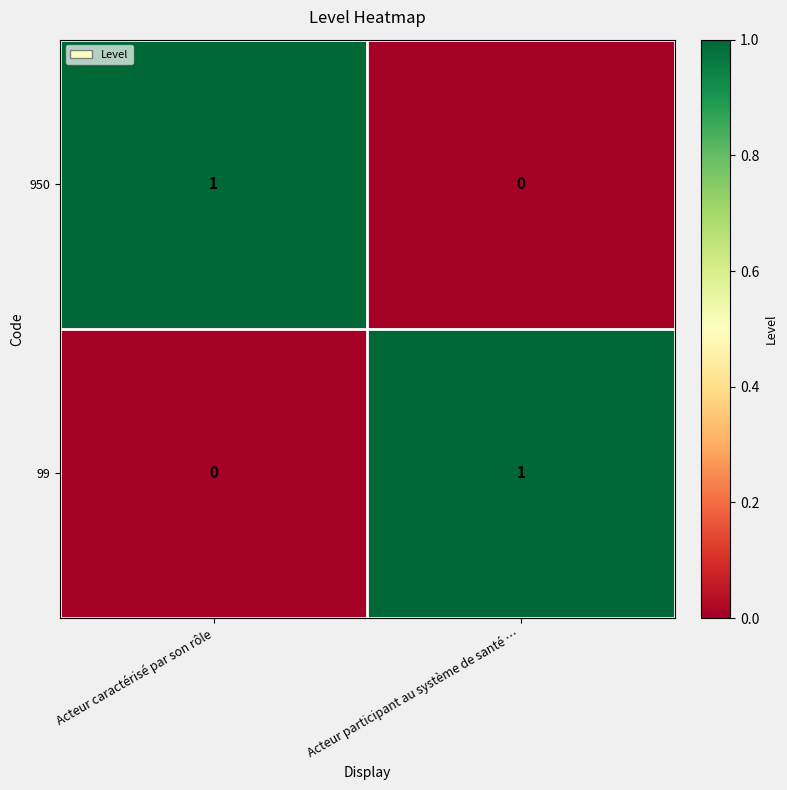

Where is 99 nearest to the value 0?

Acteur caractérisé par son rôle